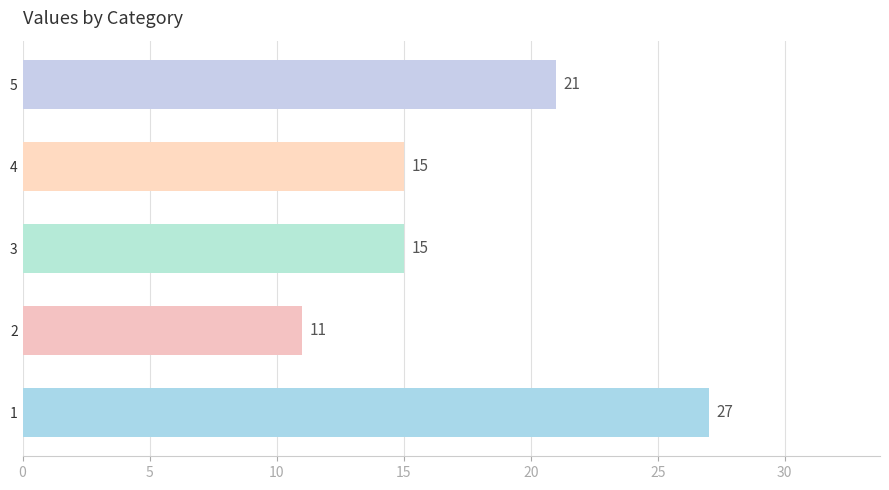

What is the minimum value shown in the chart?

11